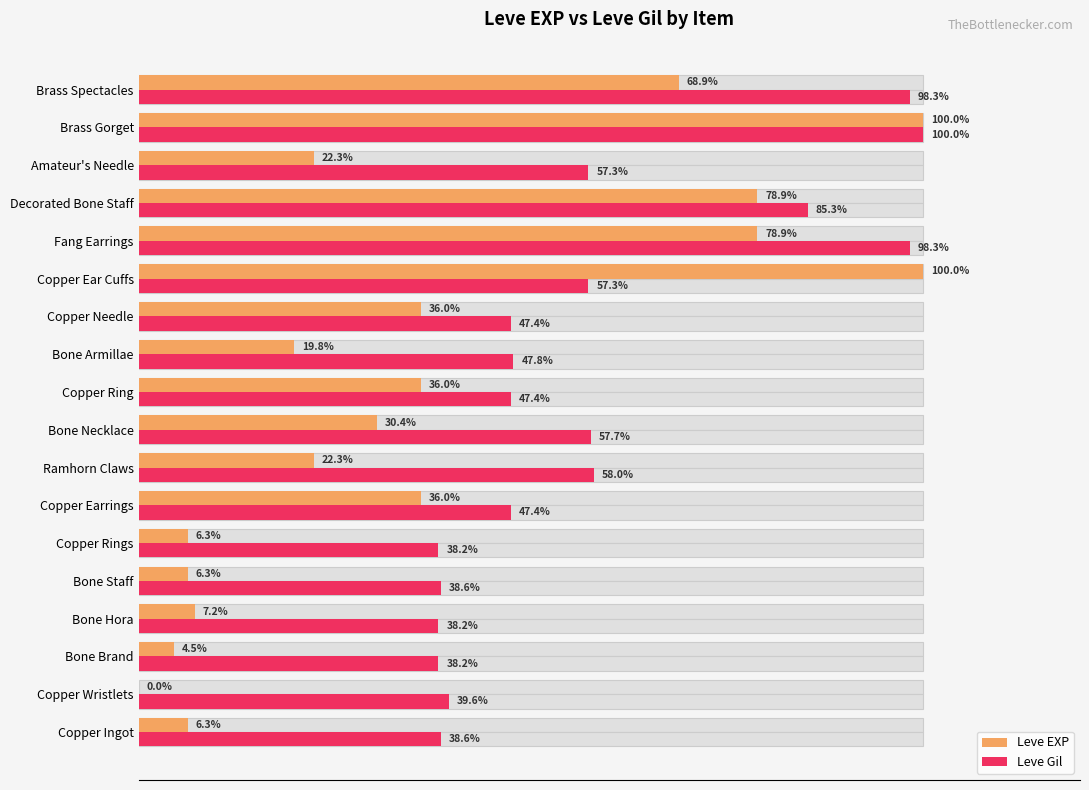

What is the maximum value for Leve Gil?

100.0